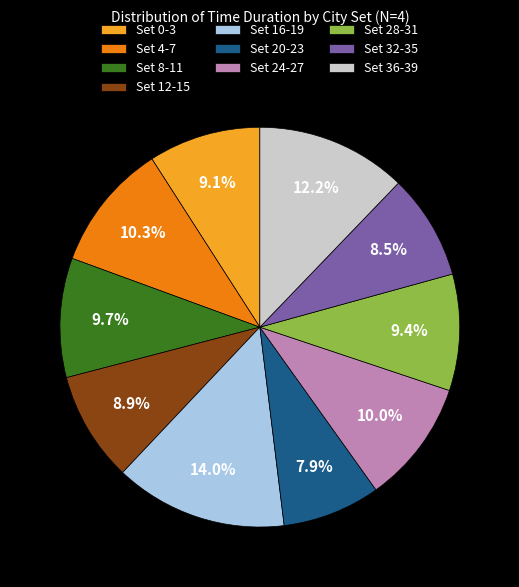

Does any single category account for the majority?

No